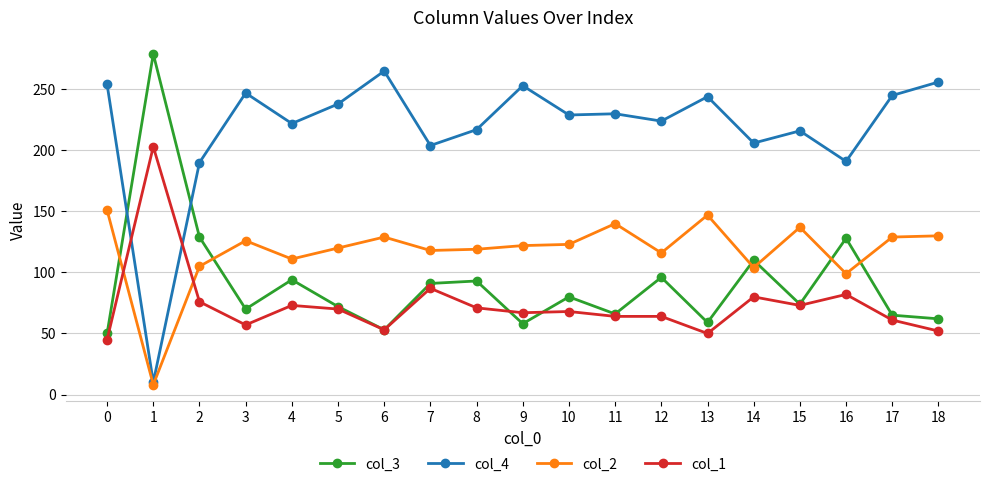

True or false: col_4 and col_3 cross at least once.

True